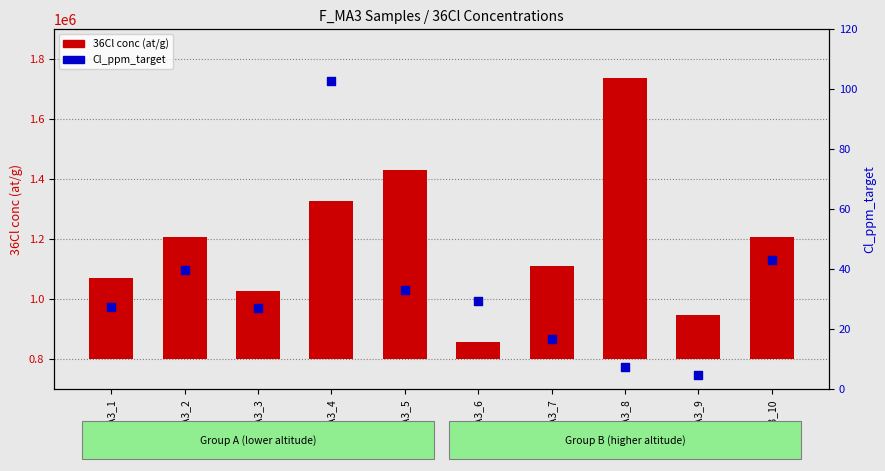

What are all the series names shown in the legend?

36Cl conc (at/g), Cl_ppm_target